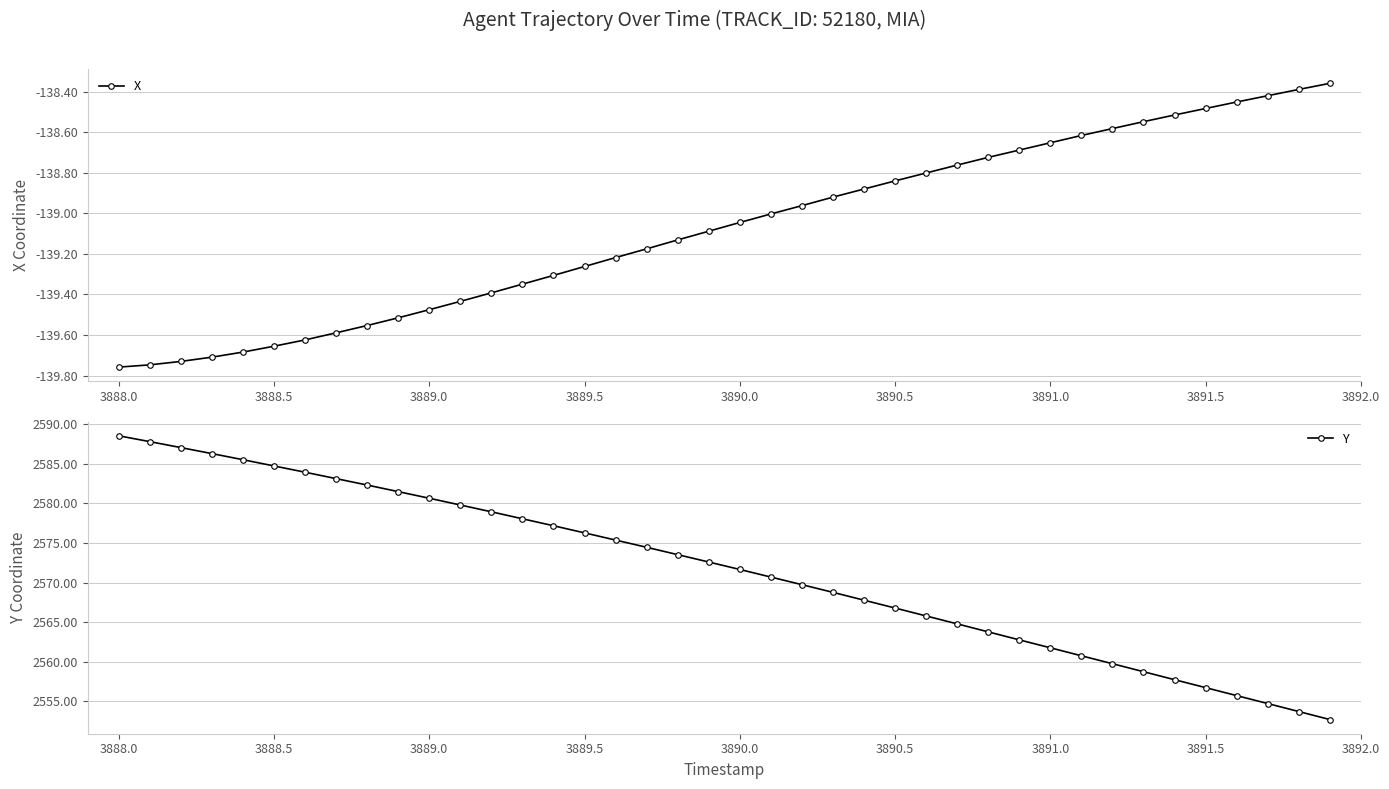

Is it true that Y equals 2576.3 at 3889.5?

True